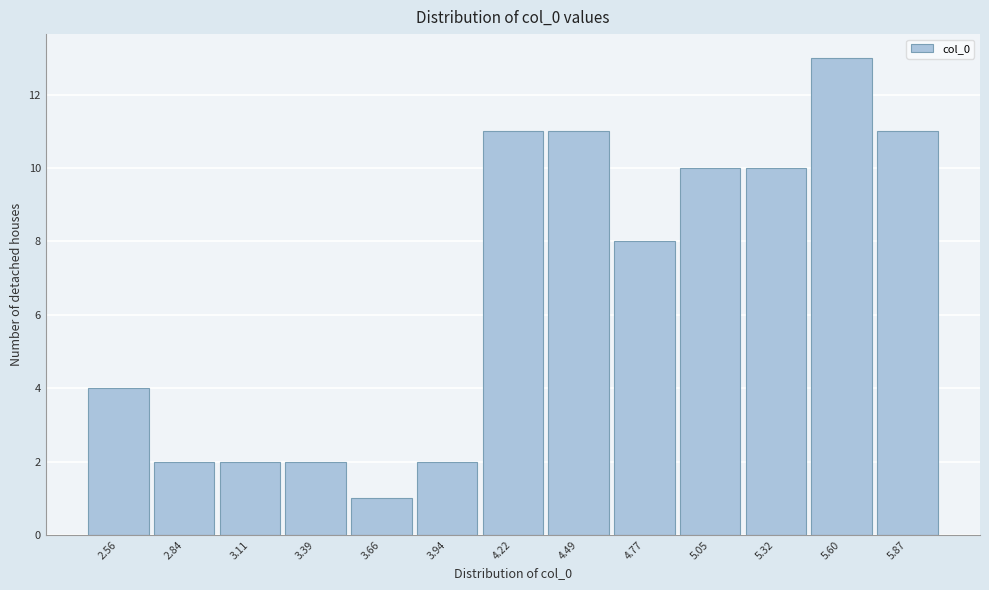

Reading left to right, extract all data points from this chart.

2.56=4	2.84=2	3.11=2	3.39=2	3.66=1	3.94=2	4.22=11	4.49=11	4.77=8	5.05=10	5.32=10	5.60=13	5.87=11